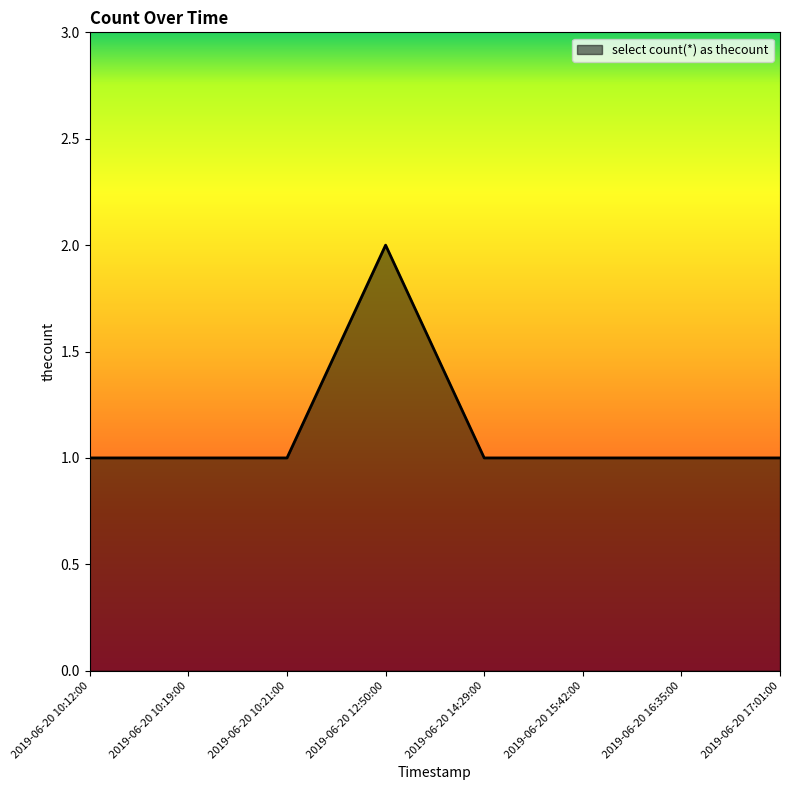

What is the smallest value displayed?

1